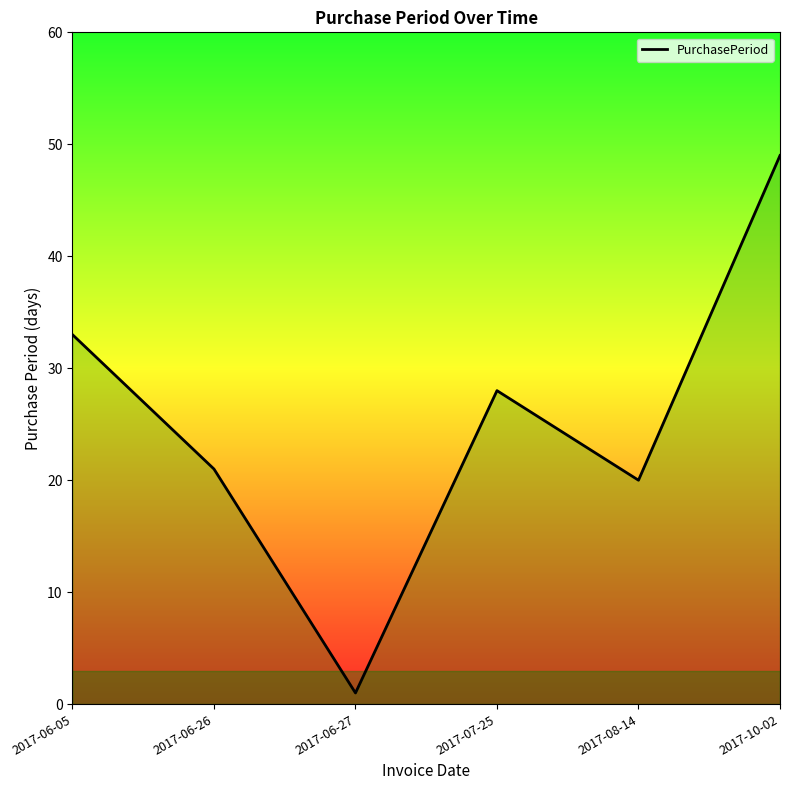

Where does the data first go above 28?

2017-06-05